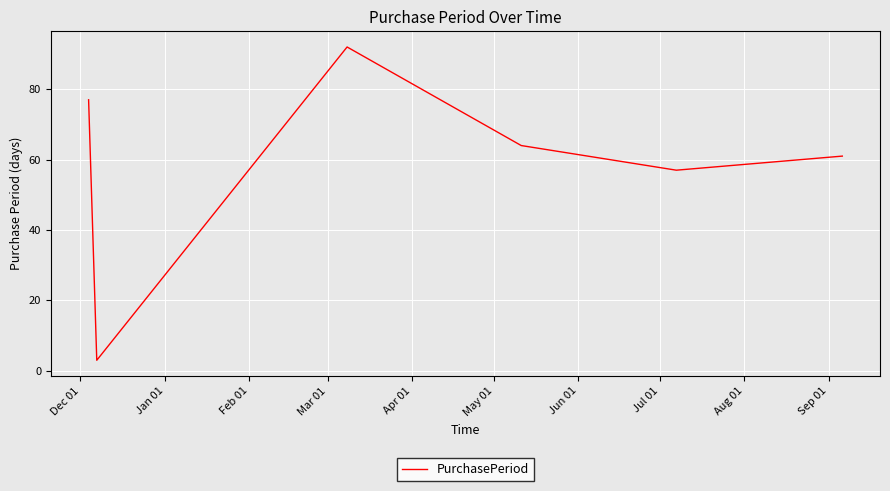

Does the chart display data point markers on the line(s)?

No